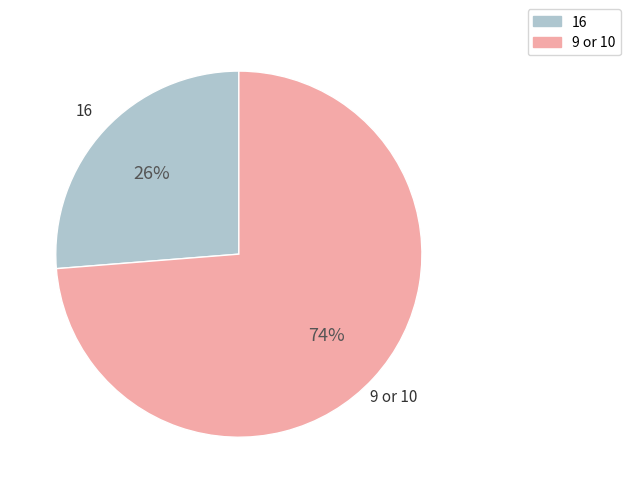

Which has a higher value, 16 or 9 or 10?

9 or 10